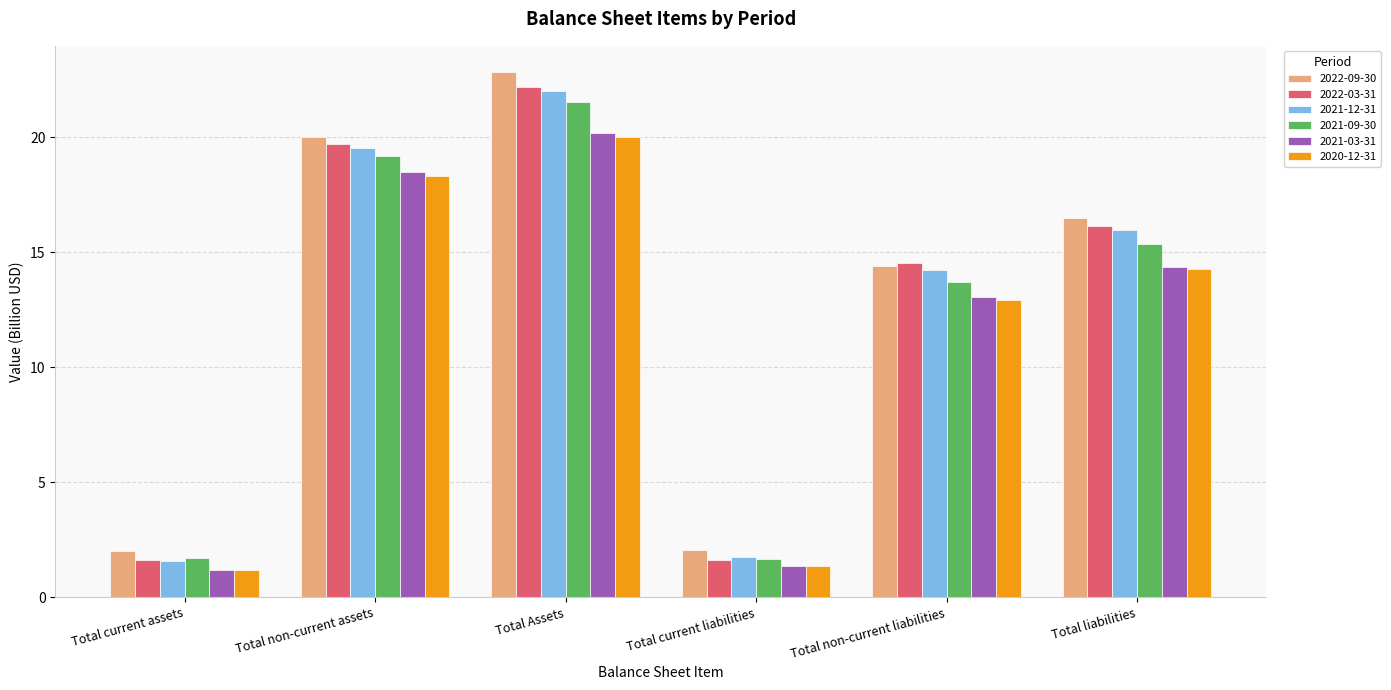

Where is 2021-12-31 nearest to the value 11?

Total non-current liabilities